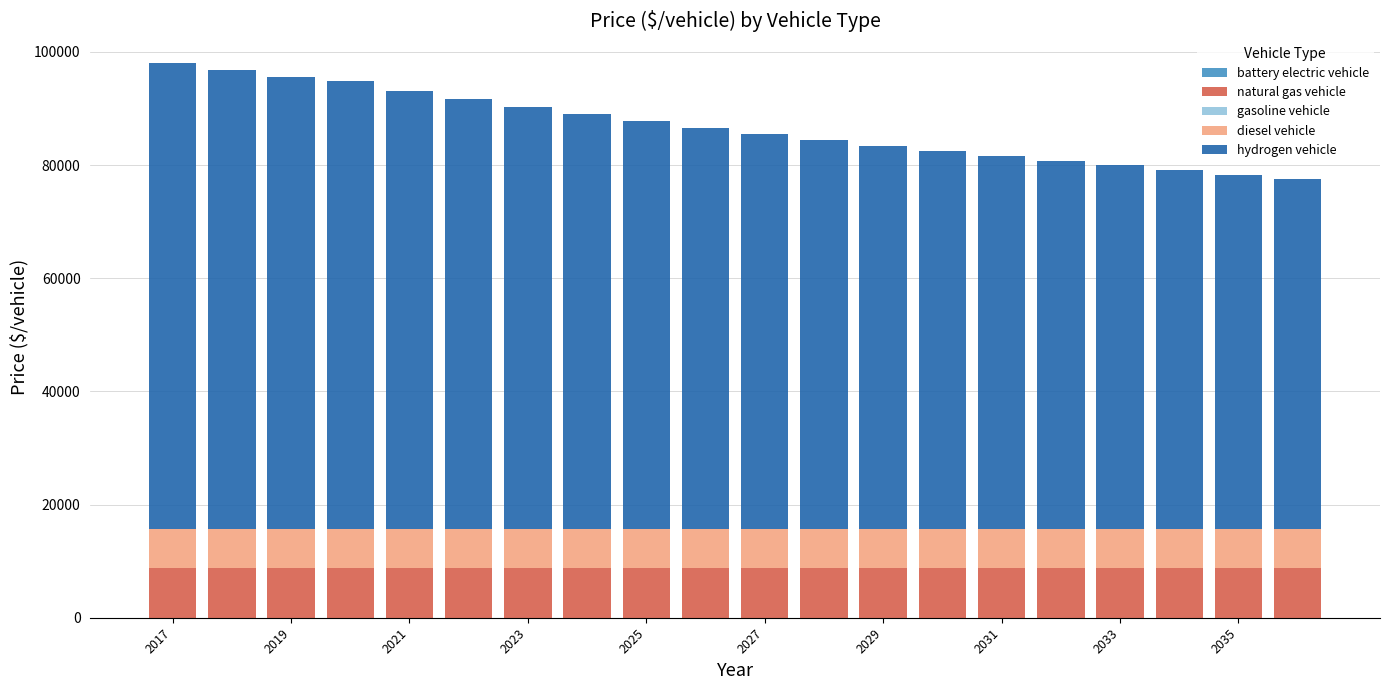

What is the highest value of the natural gas vehicle series?

8851.2